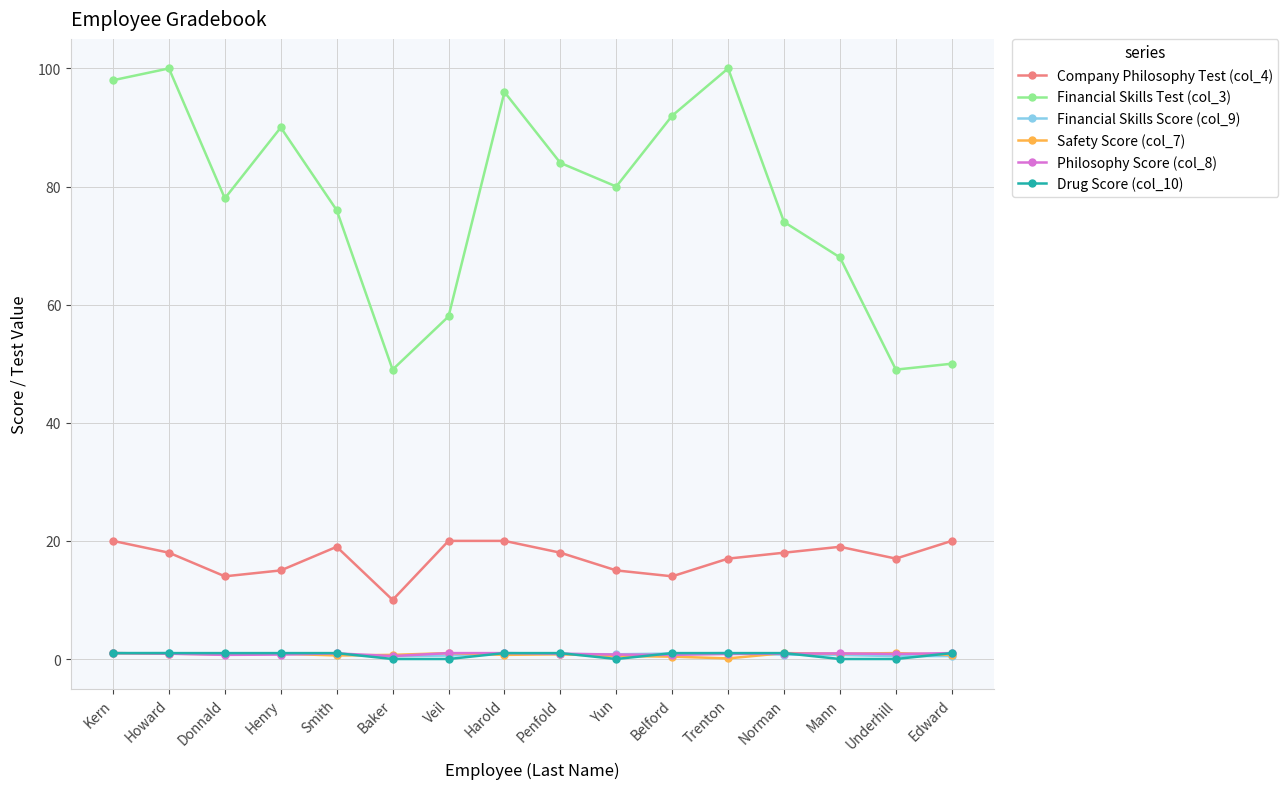

What is the label of the 8th point from the right?

Penfold